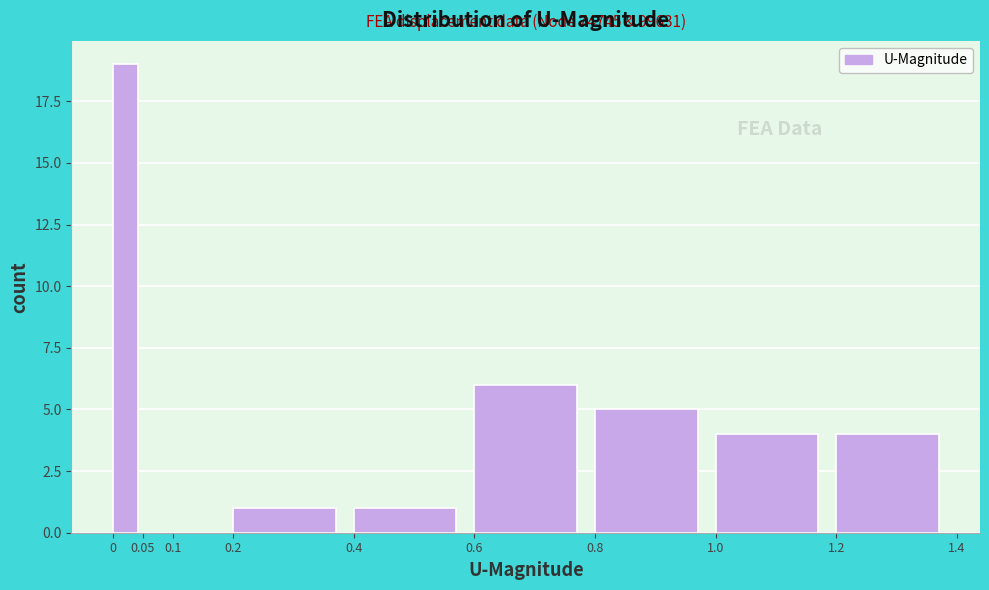

Which range on the x-axis has the tallest bar?

0 to 0.05